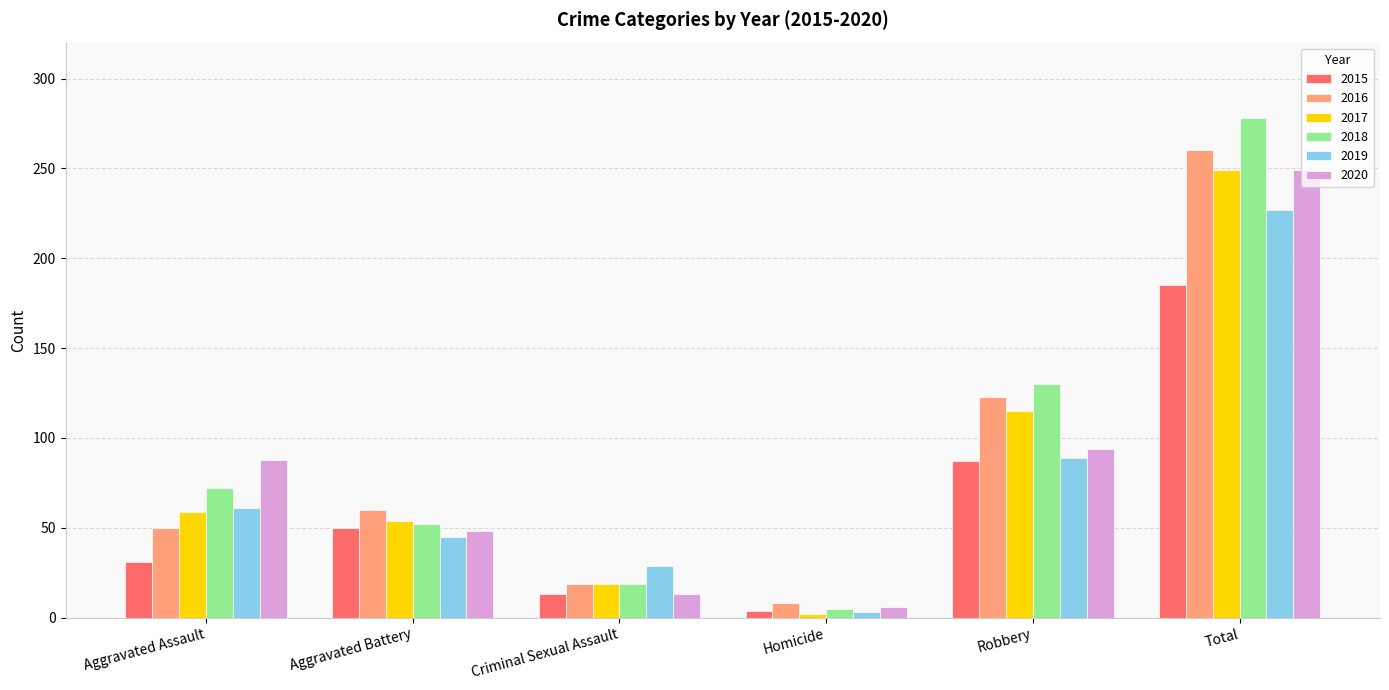

The value of 2019 at Criminal Sexual Assault is 45. True or false?

False